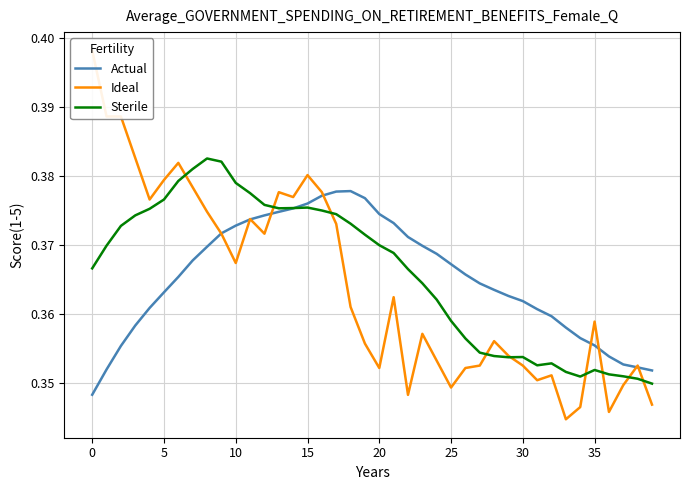

Reading left to right, extract all data points from this chart.

Actual: 0.3	0.4	0.4	0.4	0.4	0.4	0.4	0.4	0.4	0.4	0.4	0.4	0.4	0.4	0.4	0.4	0.4	0.4	0.4	0.4	0.4	0.4	0.4	0.4	0.4	0.4	0.4	0.4	0.4	0.4	0.4	0.4	0.4	0.4	0.4	0.4	0.4	0.4	0.4	0.4
Ideal: 0.4	0.4	0.4	0.4	0.4	0.4	0.4	0.4	0.4	0.4	0.4	0.4	0.4	0.4	0.4	0.4	0.4	0.4	0.4	0.4	0.4	0.4	0.3	0.4	0.4	0.3	0.4	0.4	0.4	0.4	0.4	0.4	0.4	0.3	0.3	0.4	0.3	0.3	0.4	0.3
Sterile: 0.4	0.4	0.4	0.4	0.4	0.4	0.4	0.4	0.4	0.4	0.4	0.4	0.4	0.4	0.4	0.4	0.4	0.4	0.4	0.4	0.4	0.4	0.4	0.4	0.4	0.4	0.4	0.4	0.4	0.4	0.4	0.4	0.4	0.4	0.4	0.4	0.4	0.4	0.4	0.3